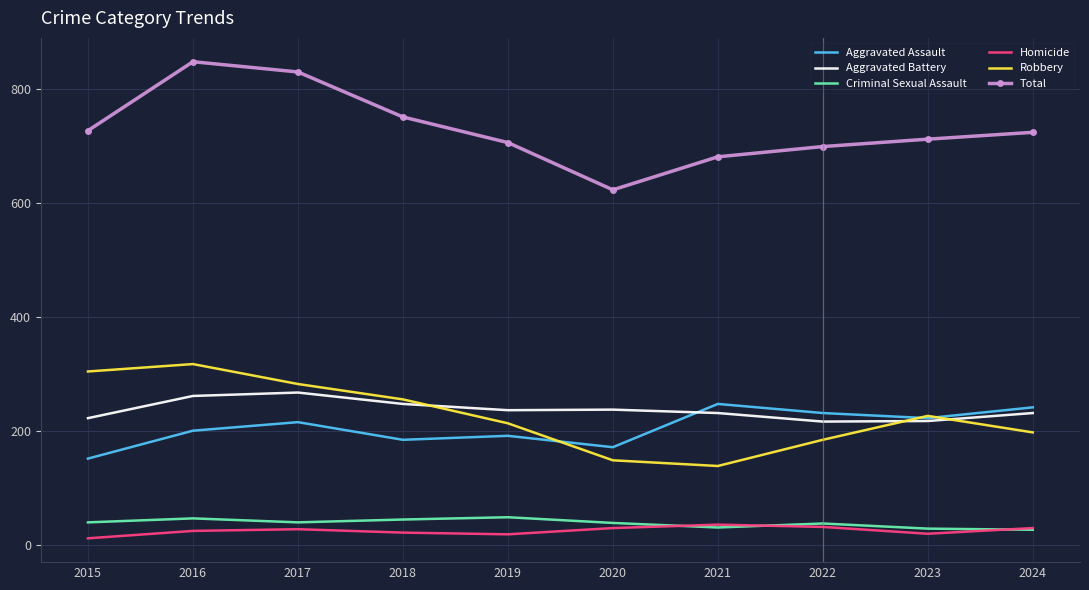

Which category has the highest value across all series?

2016